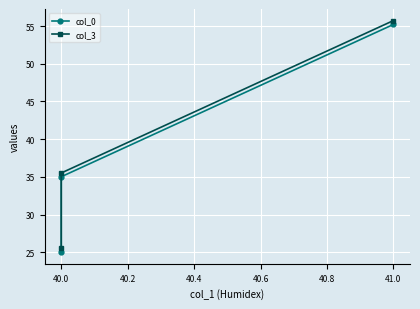

Count the number of data series in this chart.

2